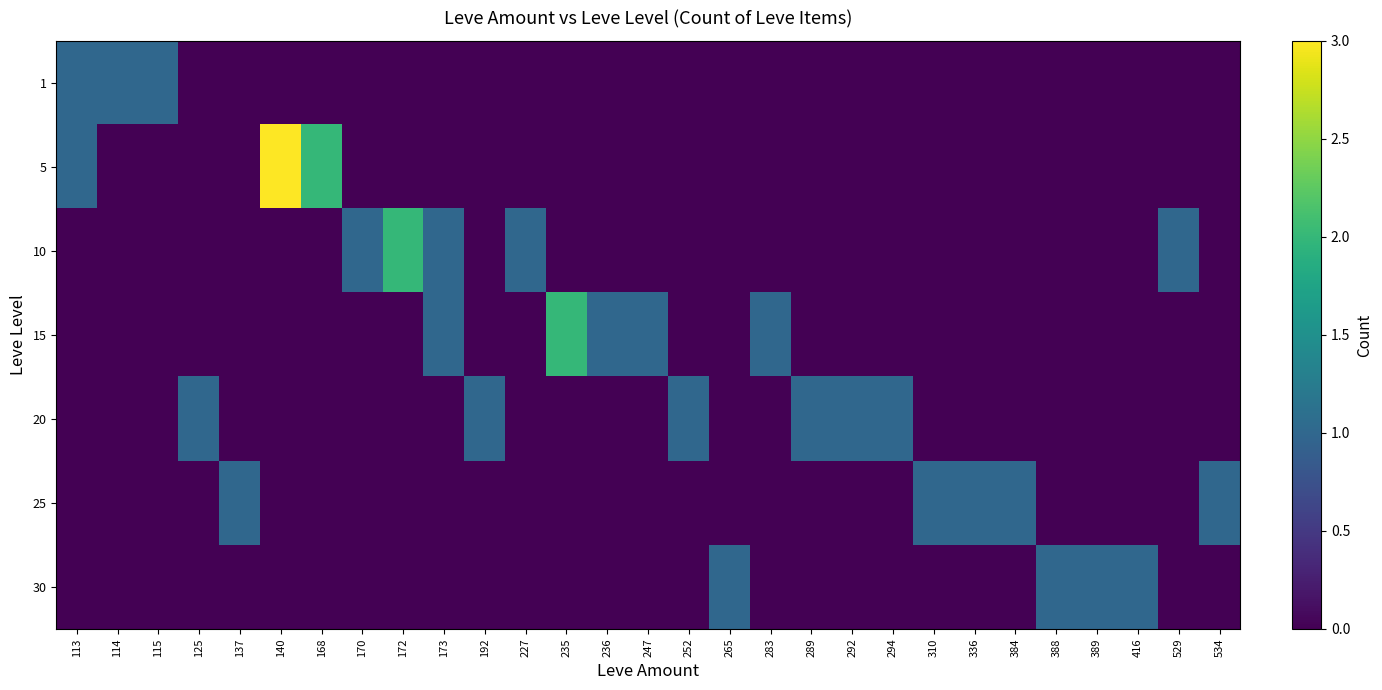

Between 416 and 389, which is larger?

416